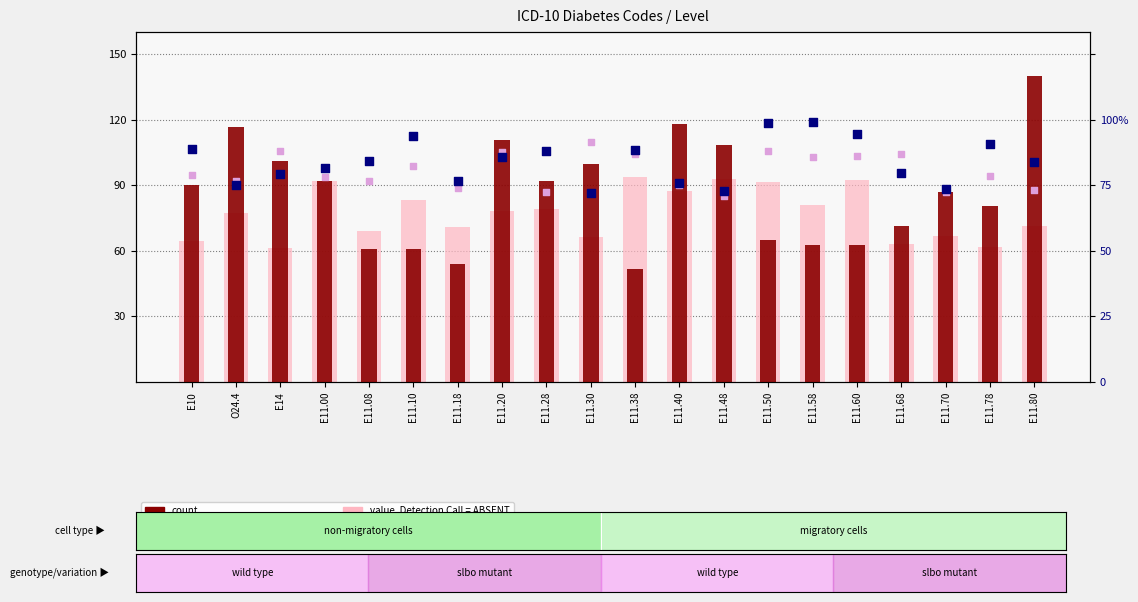

At how many categories does at least one series exceed 80?

20